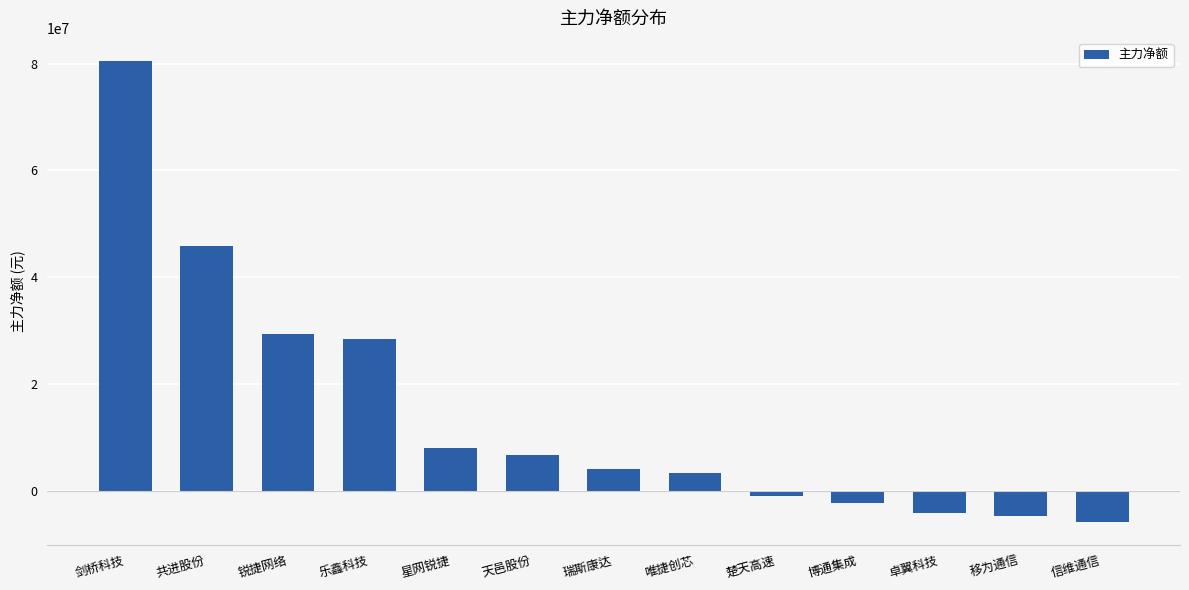

What is the smallest value displayed?

-5852187